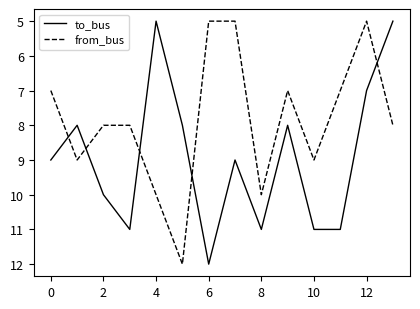

What is the difference between the maximum and minimum values in the from_bus series?

7